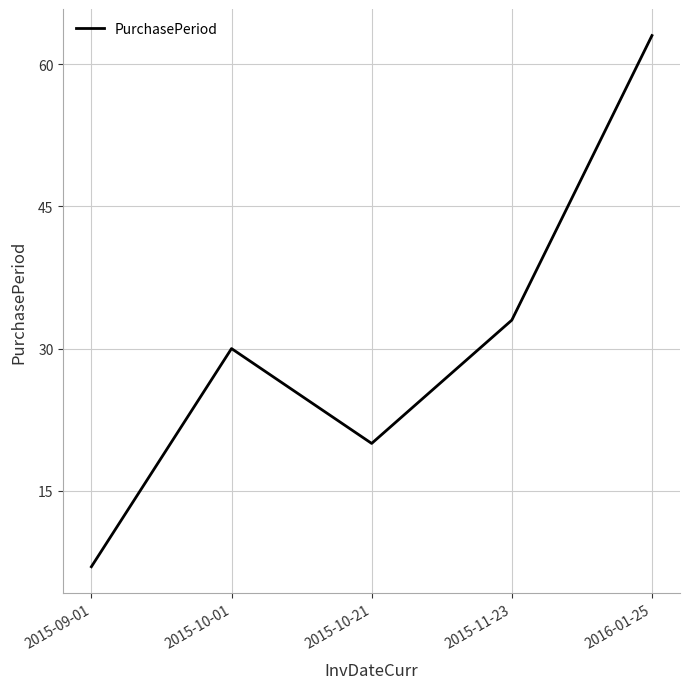

What is the minimum value shown in the chart?

7